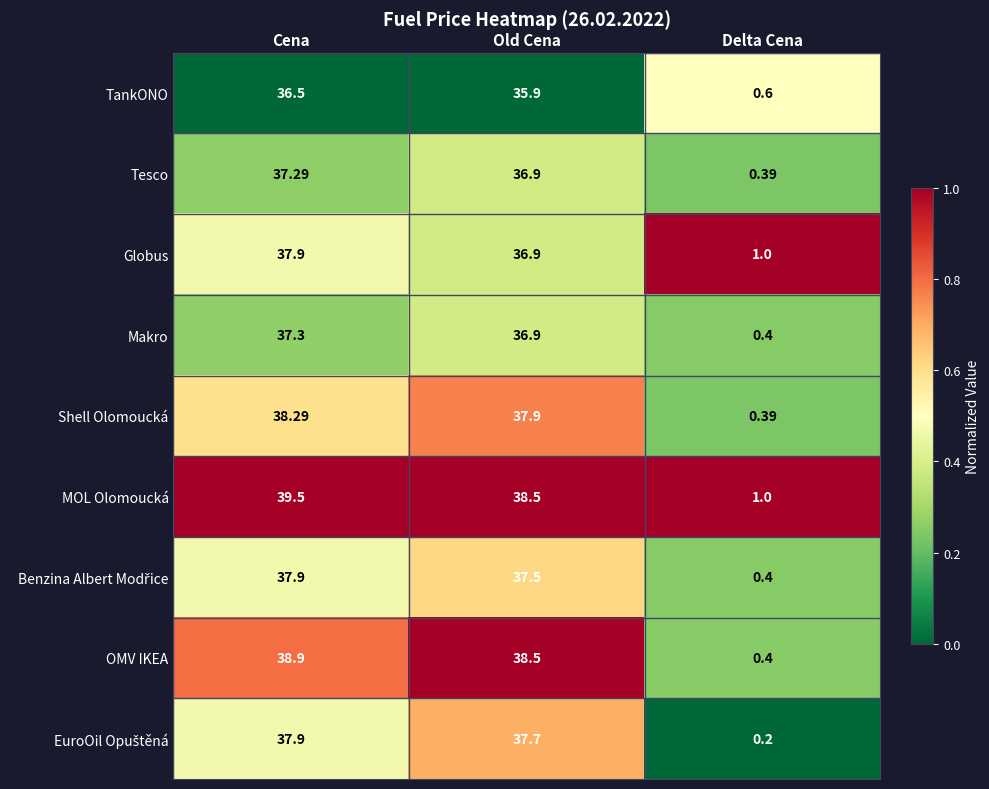

At which label is MOL Olomoucká closest to 20?

Old Cena